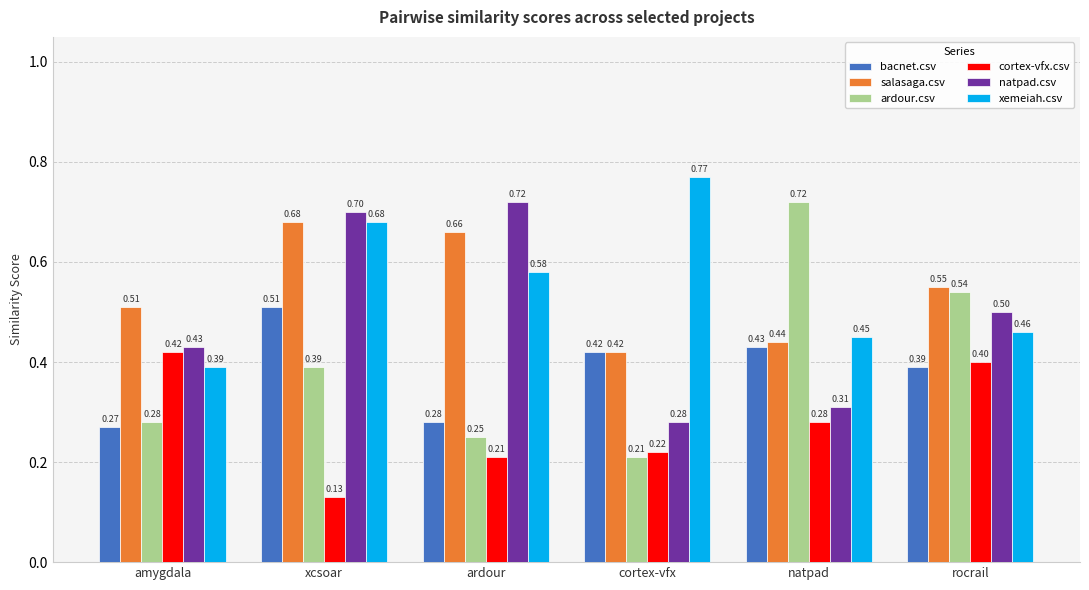

Read the salasaga.csv value at cortex-vfx.

0.4